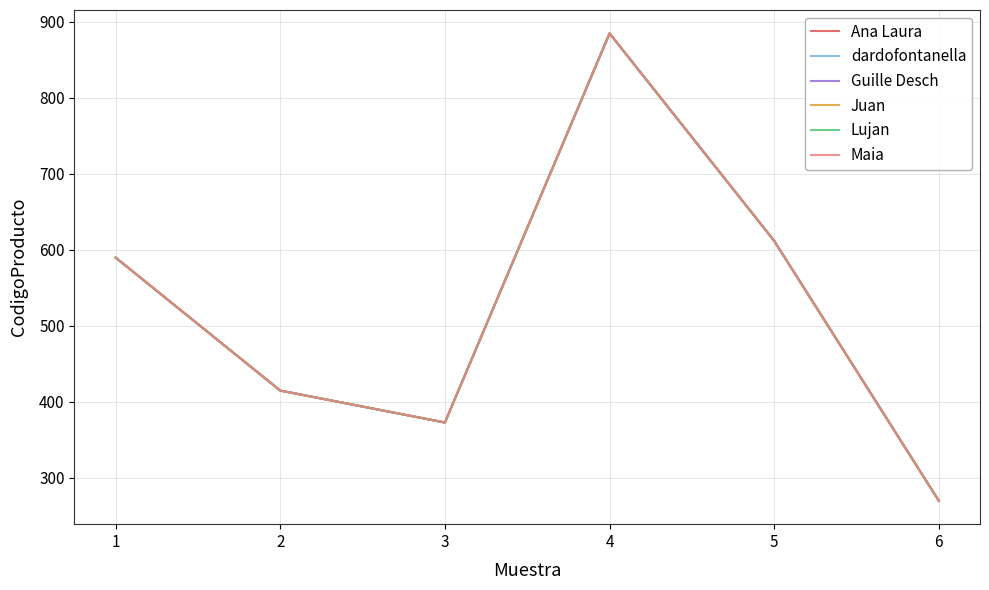

Where is the first local maximum for Lujan?

4